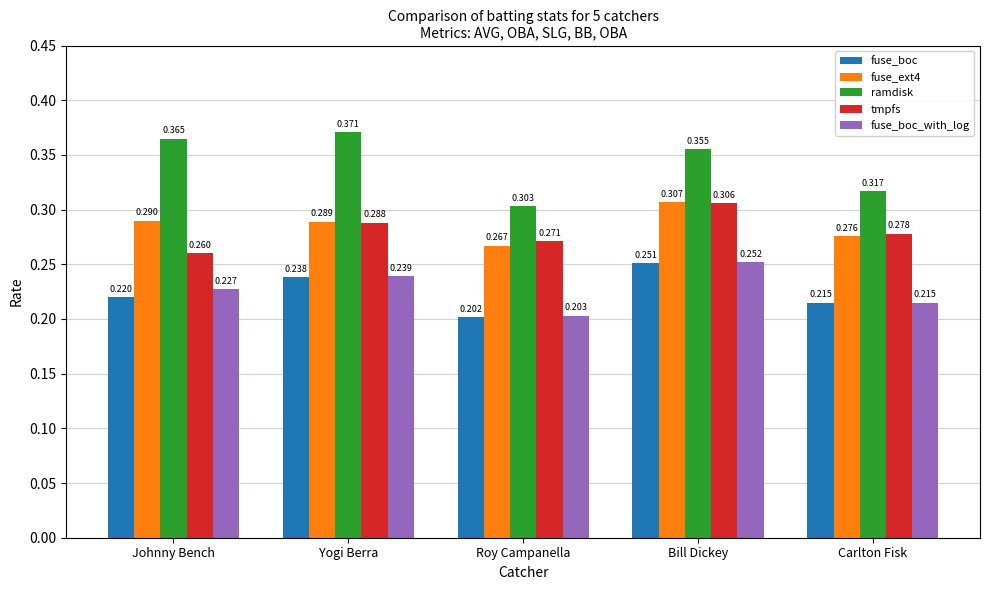

What is the sum of all fuse_boc_with_log values?

1.1